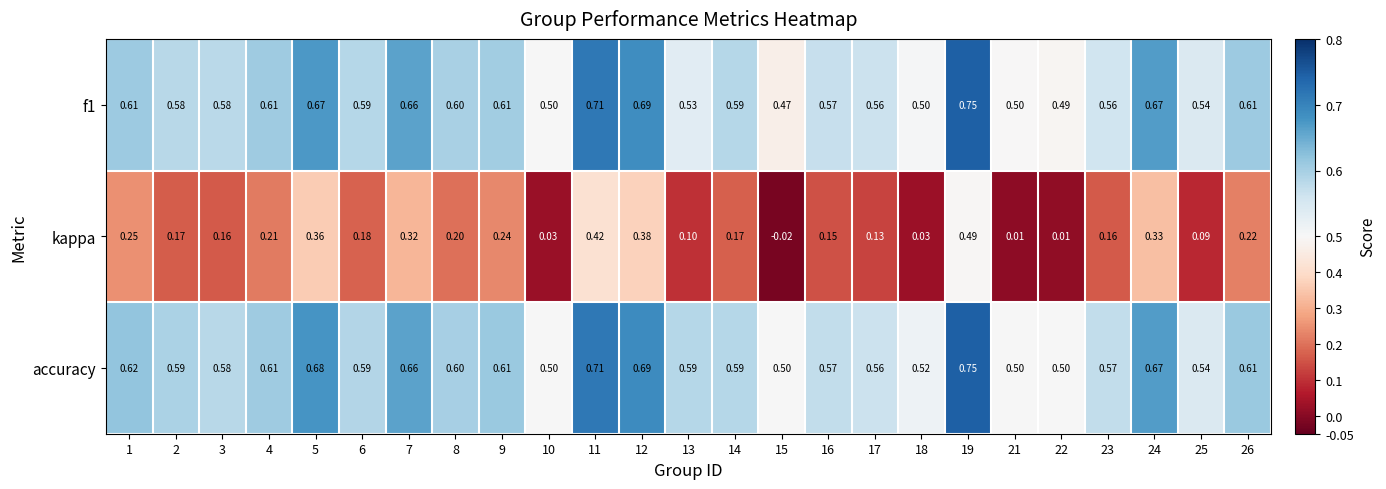

Is the value of f1 at 16 greater than the value of kappa at 9?

Yes